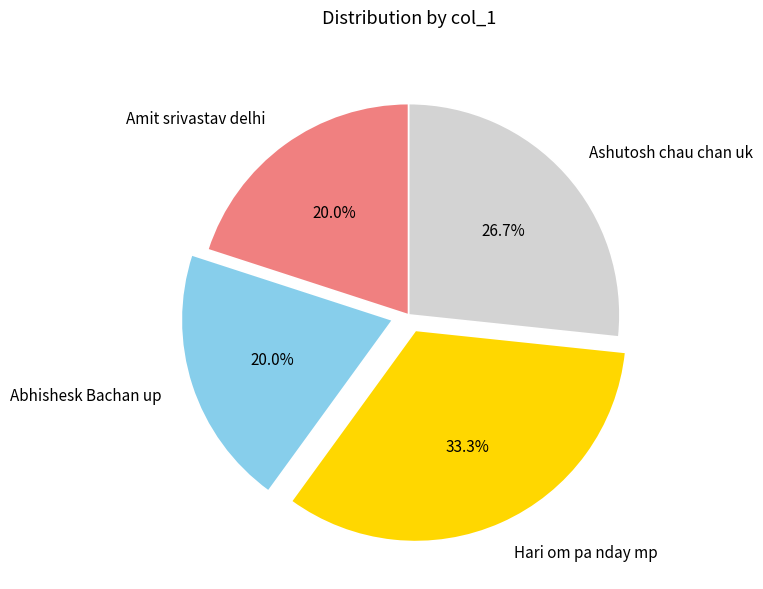

Which category has the biggest portion of the pie?

Hari om pa nday mp